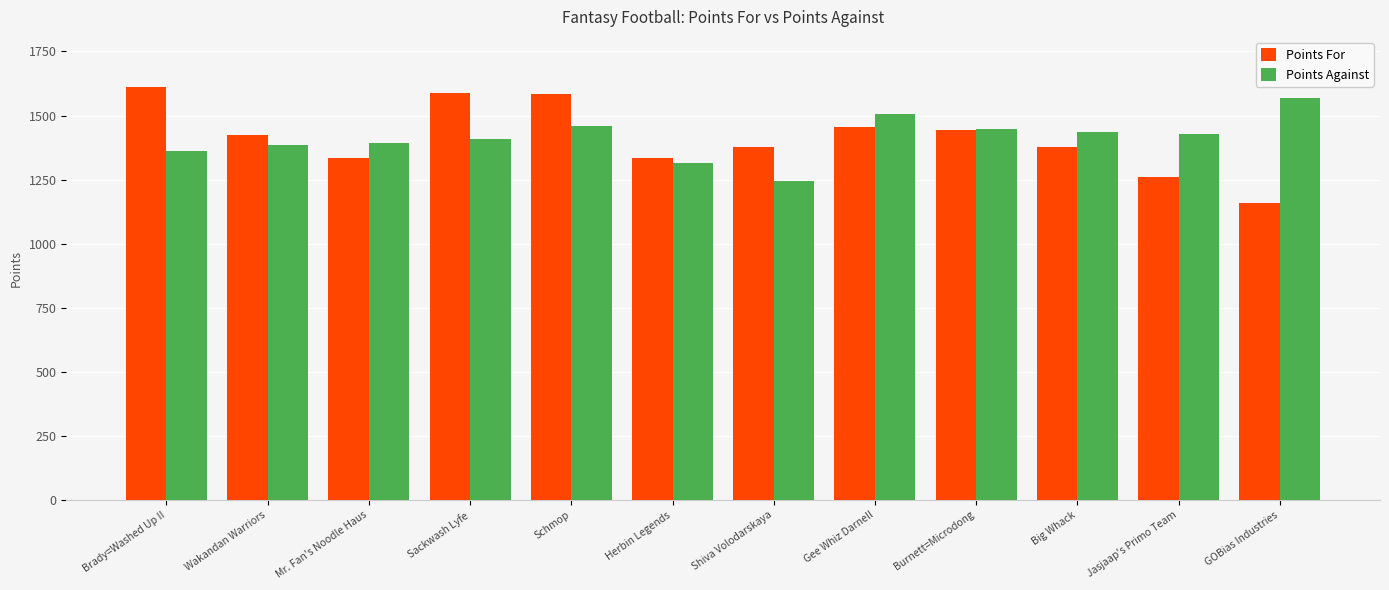

What is the sum of all Points For values?

16951.5